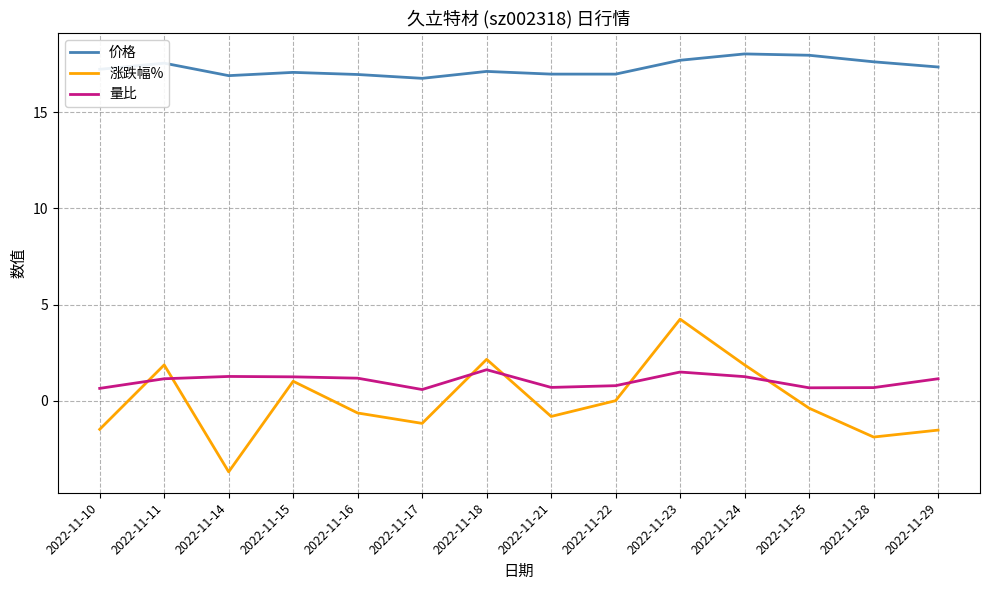

Does the chart have visible grid lines?

Yes